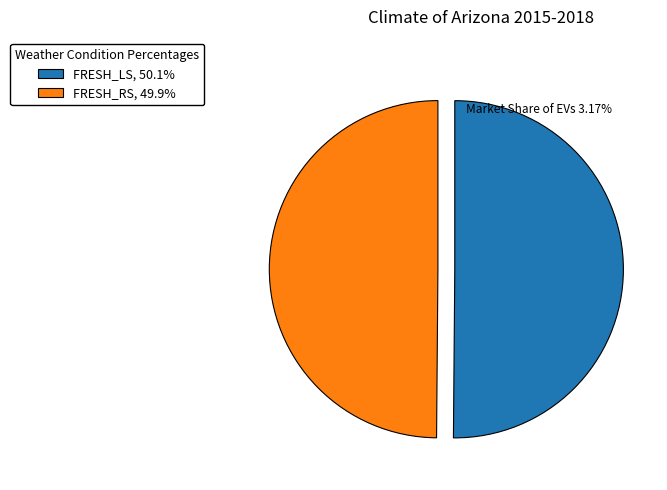

Count the number of slices in the pie.

2